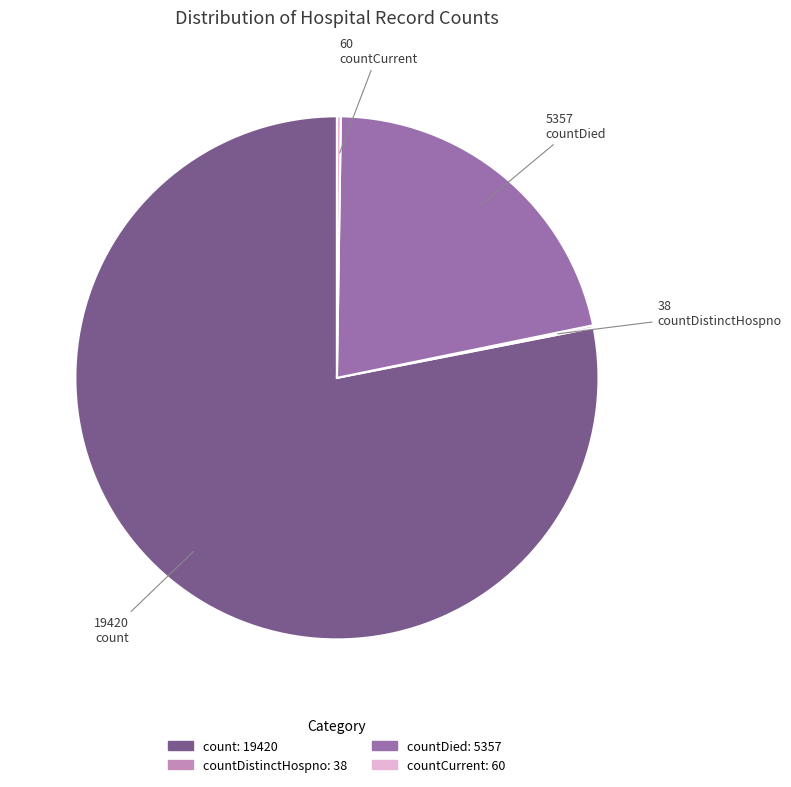

Is there any slice that represents more than half of the pie?

Yes